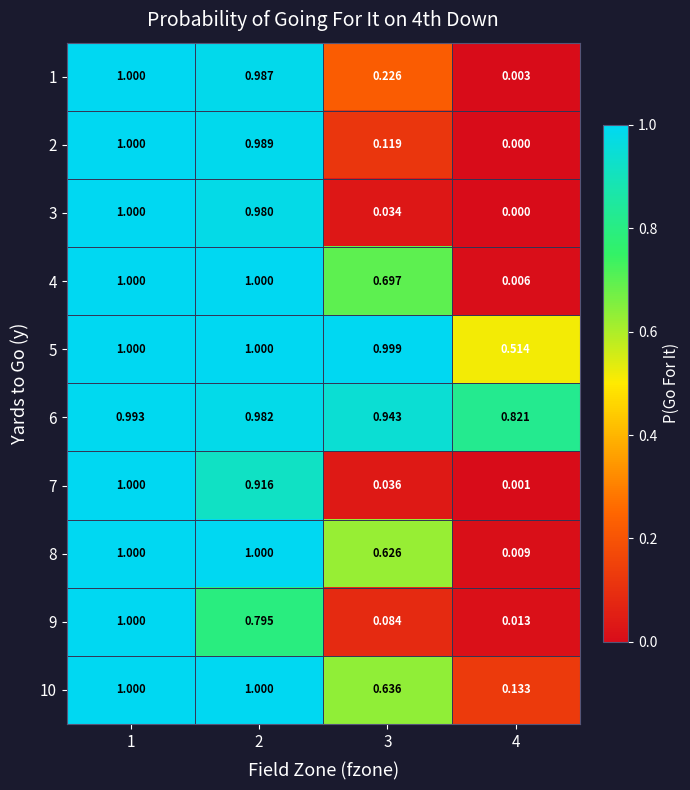

What is the greatest value displayed?

1.0